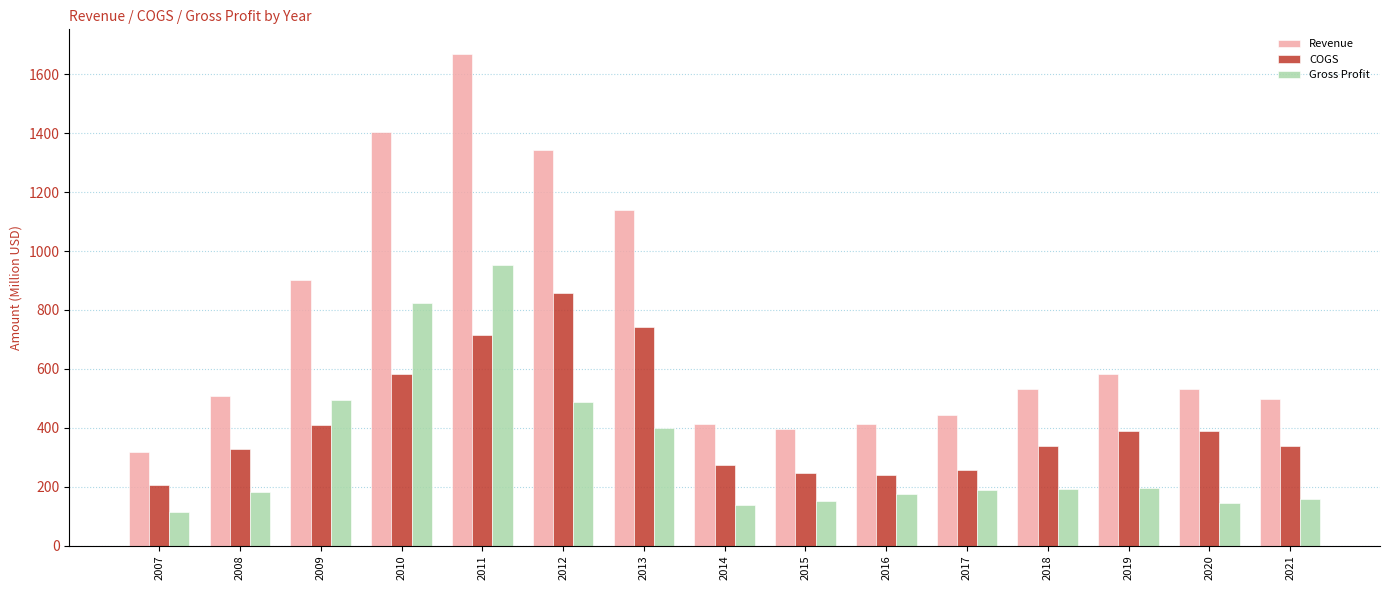

Which category has the lowest value in the COGS series?

2007